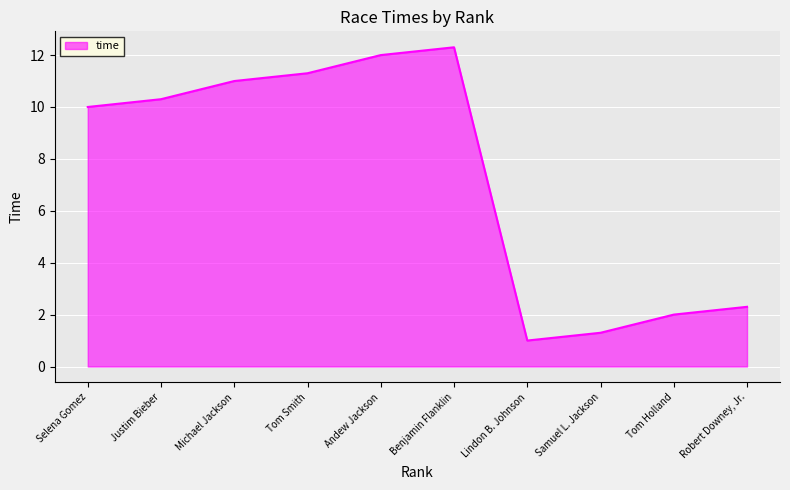

Is it true that the value at Samuel L. Jackson is 1.3?

True